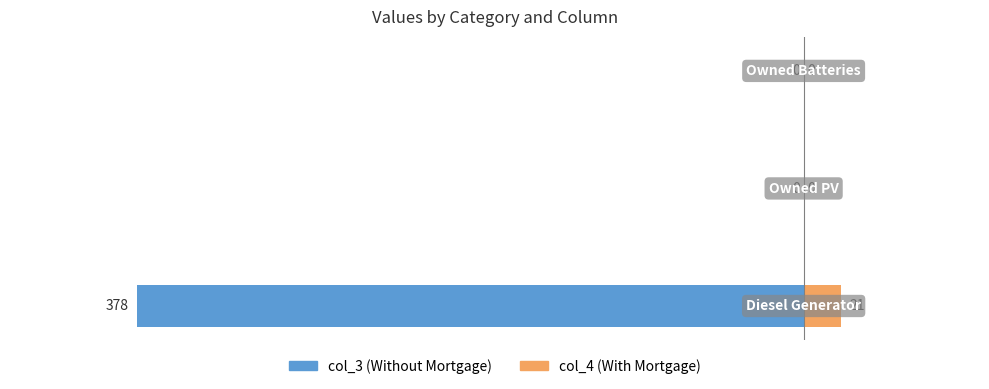

Is it true that col_4 (With Mortgage) equals 4 at −500?

False